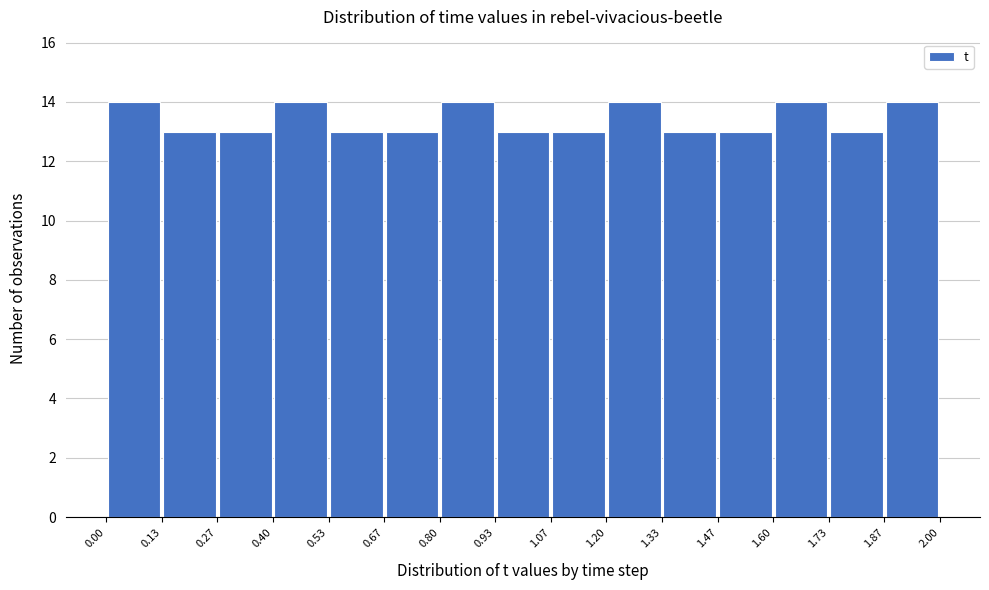

Reading left to right, transcribe this chart: for each bar, give the range it covers on the x-axis and its height. The values are not printed on the chart, so give them approximately, as read against the axis.

0.00 to 0.13: 14
0.13 to 0.27: 13
0.27 to 0.40: 13
0.40 to 0.53: 14
0.53 to 0.67: 13
0.67 to 0.80: 13
0.80 to 0.93: 14
0.93 to 1.07: 13
1.07 to 1.20: 13
1.20 to 1.33: 14
1.33 to 1.47: 13
1.47 to 1.60: 13
1.60 to 1.73: 14
1.73 to 1.87: 13
1.87 to 2.00: 14